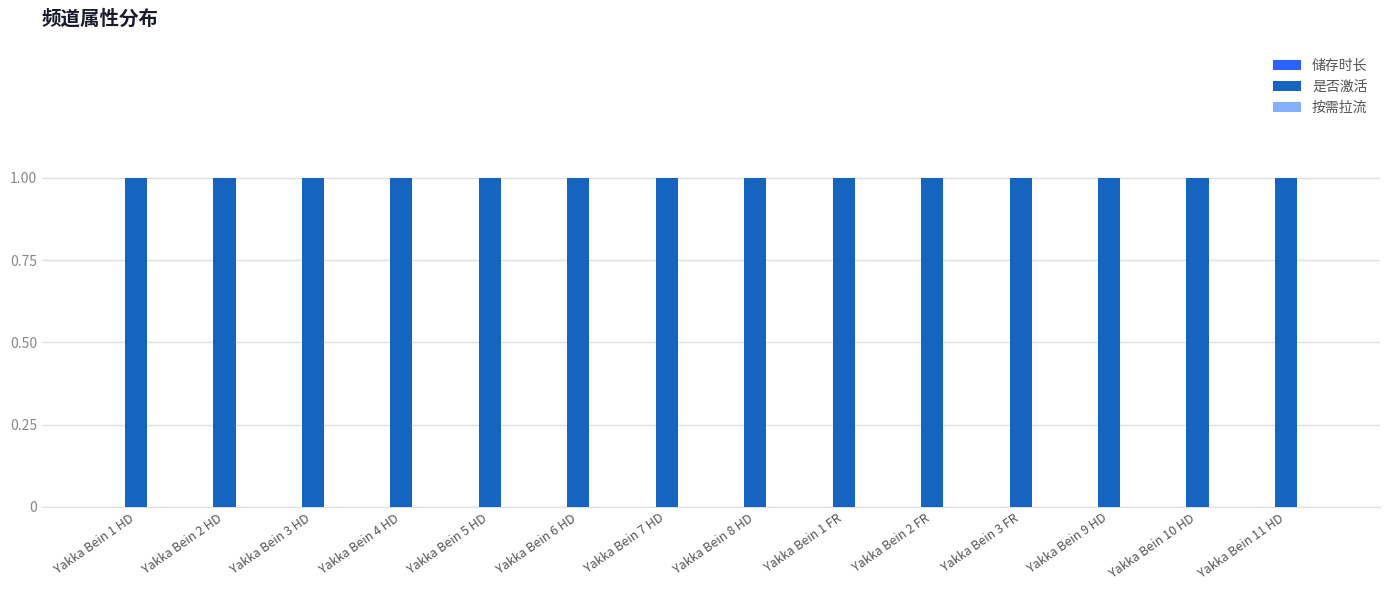

Reading left to right, list all the values displayed in this chart.

储存时长: Yakka Bein 1 HD=0	Yakka Bein 2 HD=0	Yakka Bein 3 HD=0	Yakka Bein 4 HD=0	Yakka Bein 5 HD=0	Yakka Bein 6 HD=0	Yakka Bein 7 HD=0	Yakka Bein 8 HD=0	Yakka Bein 1 FR=0	Yakka Bein 2 FR=0	Yakka Bein 3 FR=0	Yakka Bein 9 HD=0	Yakka Bein 10 HD=0	Yakka Bein 11 HD=0
是否激活: Yakka Bein 1 HD=1	Yakka Bein 2 HD=1	Yakka Bein 3 HD=1	Yakka Bein 4 HD=1	Yakka Bein 5 HD=1	Yakka Bein 6 HD=1	Yakka Bein 7 HD=1	Yakka Bein 8 HD=1	Yakka Bein 1 FR=1	Yakka Bein 2 FR=1	Yakka Bein 3 FR=1	Yakka Bein 9 HD=1	Yakka Bein 10 HD=1	Yakka Bein 11 HD=1
按需拉流: Yakka Bein 1 HD=0	Yakka Bein 2 HD=0	Yakka Bein 3 HD=0	Yakka Bein 4 HD=0	Yakka Bein 5 HD=0	Yakka Bein 6 HD=0	Yakka Bein 7 HD=0	Yakka Bein 8 HD=0	Yakka Bein 1 FR=0	Yakka Bein 2 FR=0	Yakka Bein 3 FR=0	Yakka Bein 9 HD=0	Yakka Bein 10 HD=0	Yakka Bein 11 HD=0